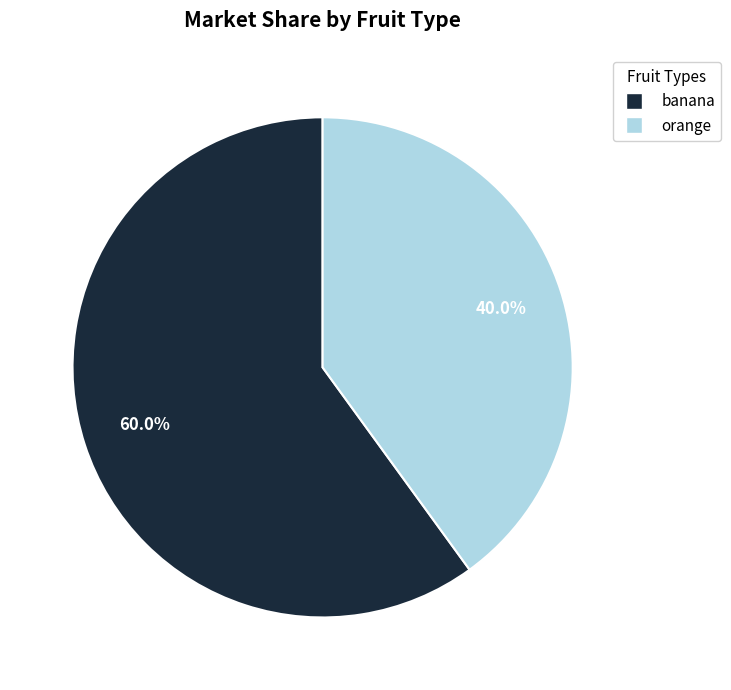

To the nearest percent, what portion does banana represent?

60%